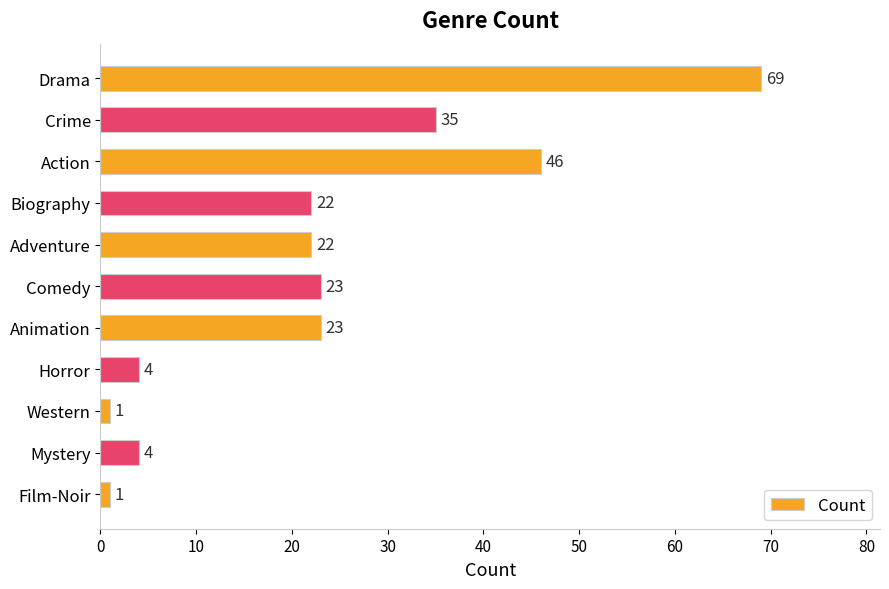

How many data points are less than 22?

4